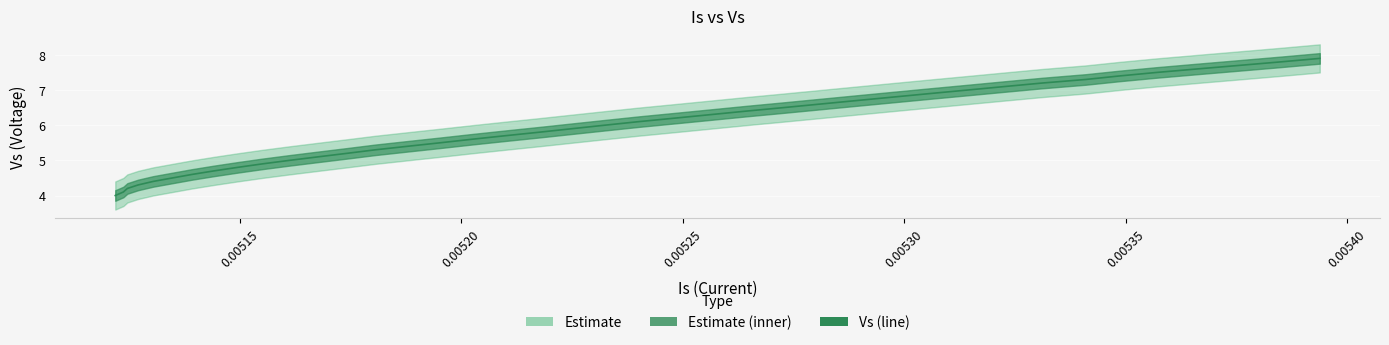

Does the chart display data point markers on the line(s)?

No